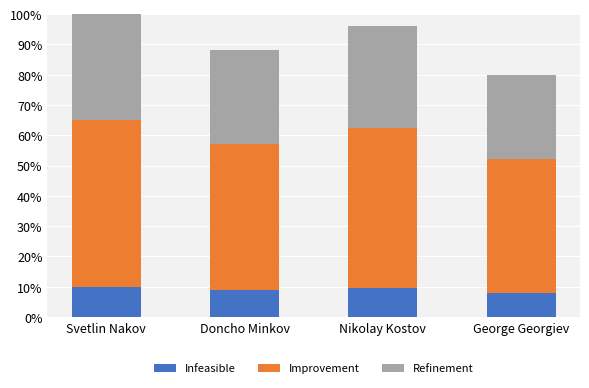

What is the average value of the Infeasible series?

9.1